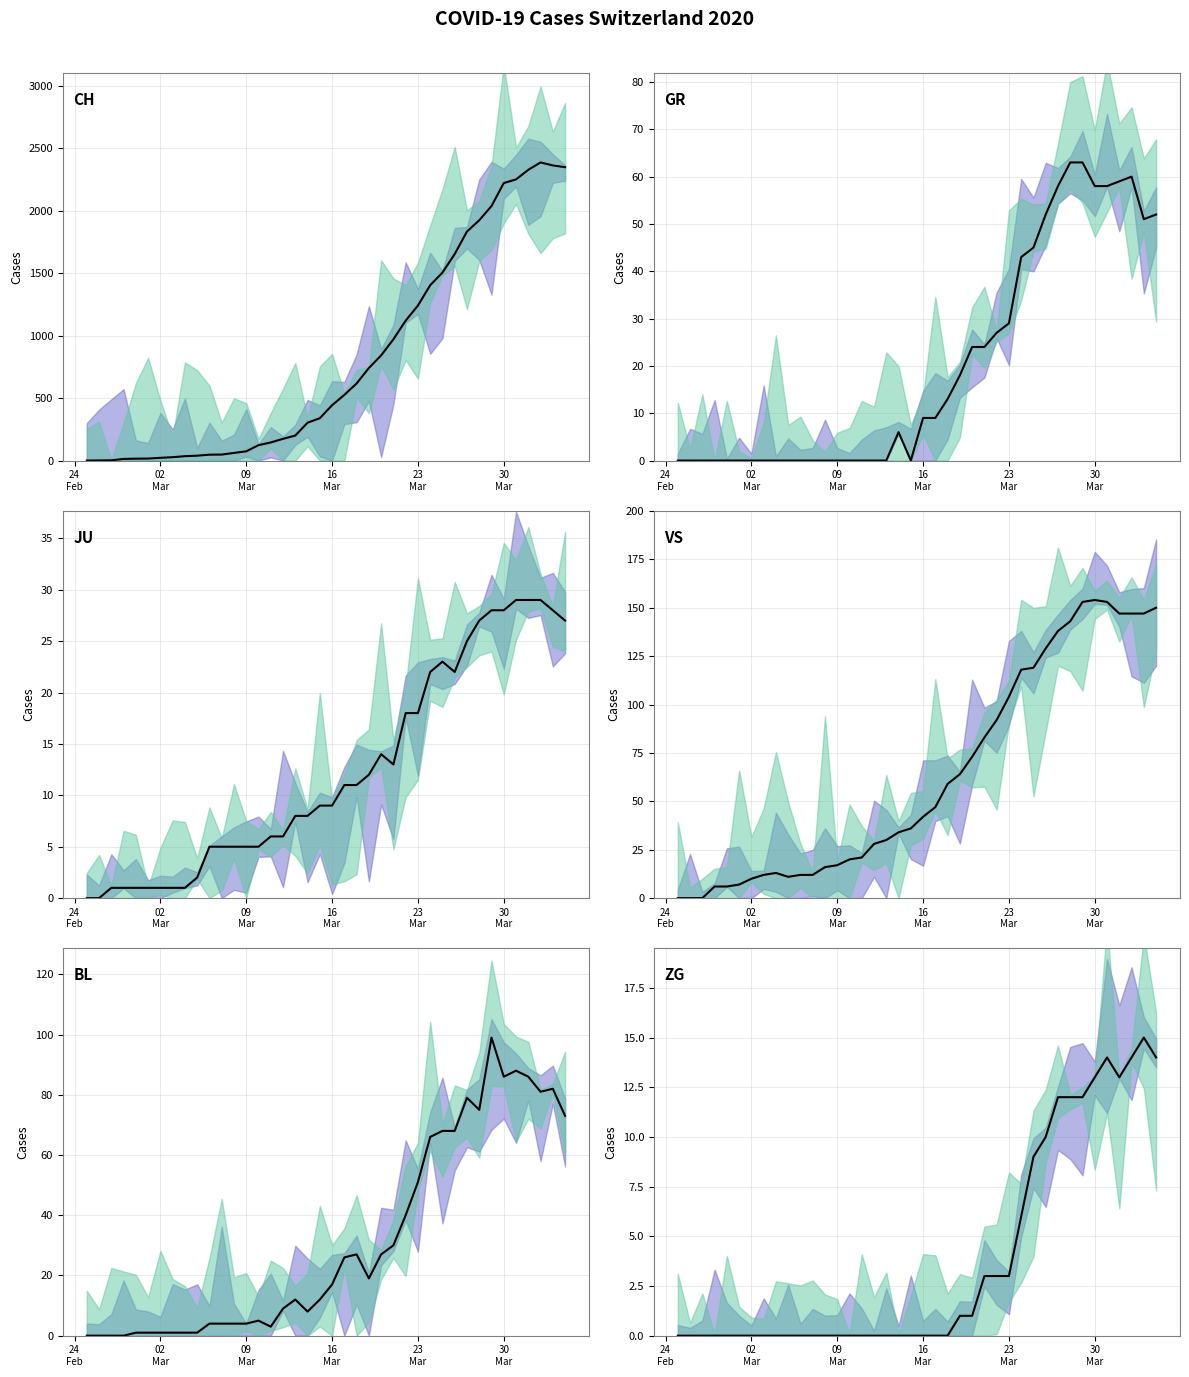

How many series are shown in this chart?

6